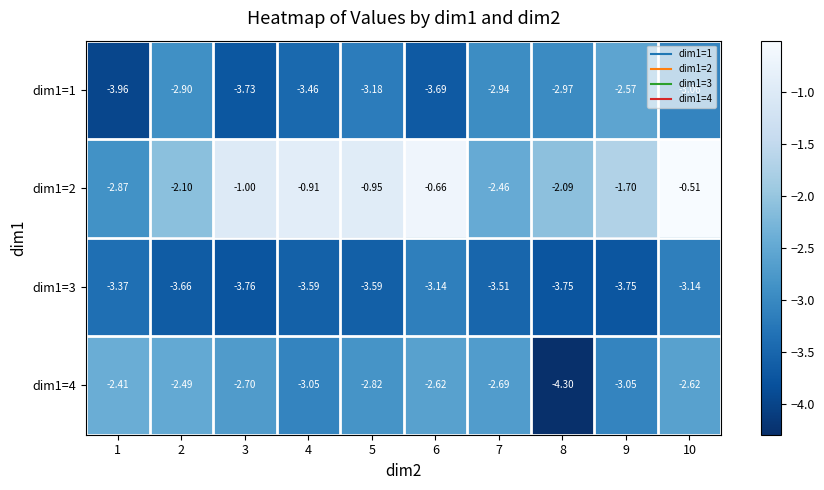

Is the value of dim1=2 at 2 greater than the value of dim1=1 at 4?

Yes